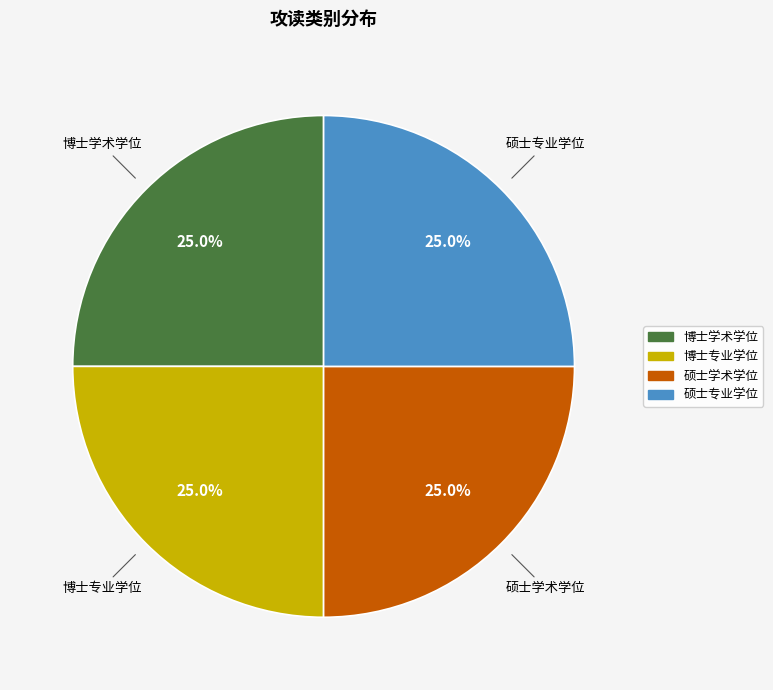

Does 硕士学术学位 account for over 50% of the chart?

No